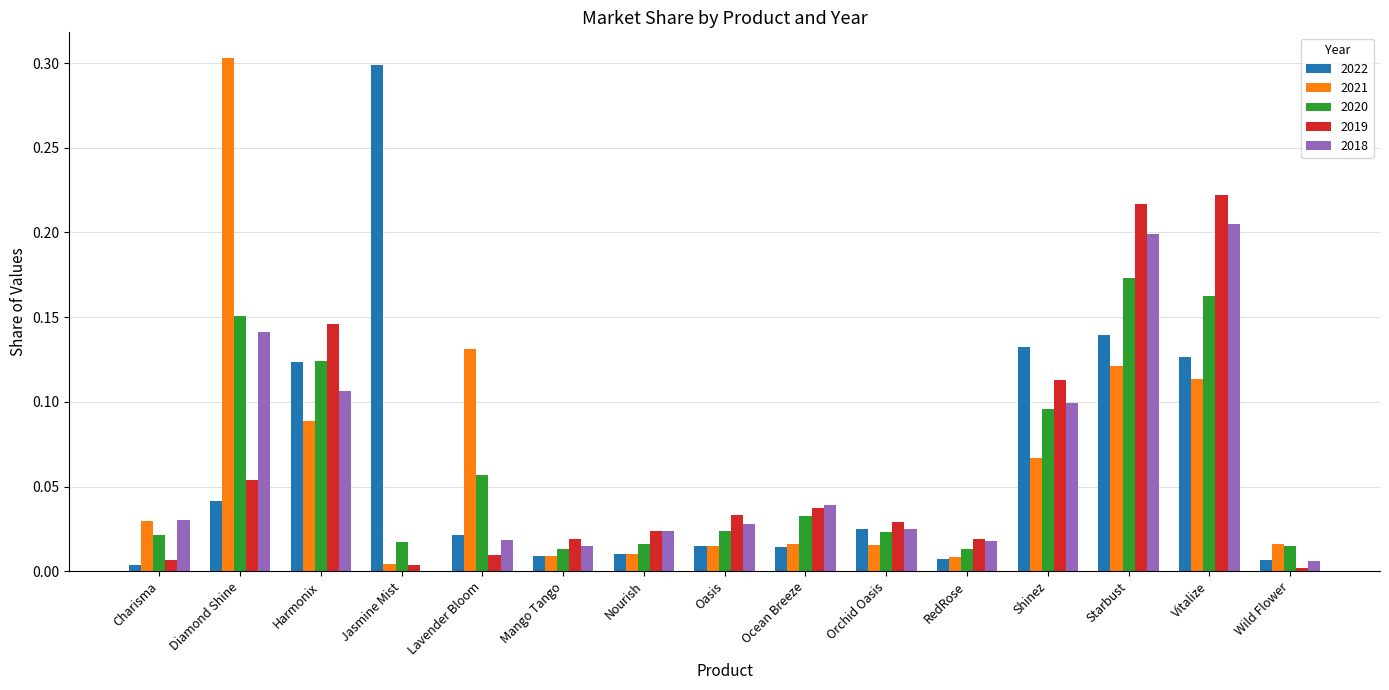

At which category is the sum across all series the highest?

Starbust